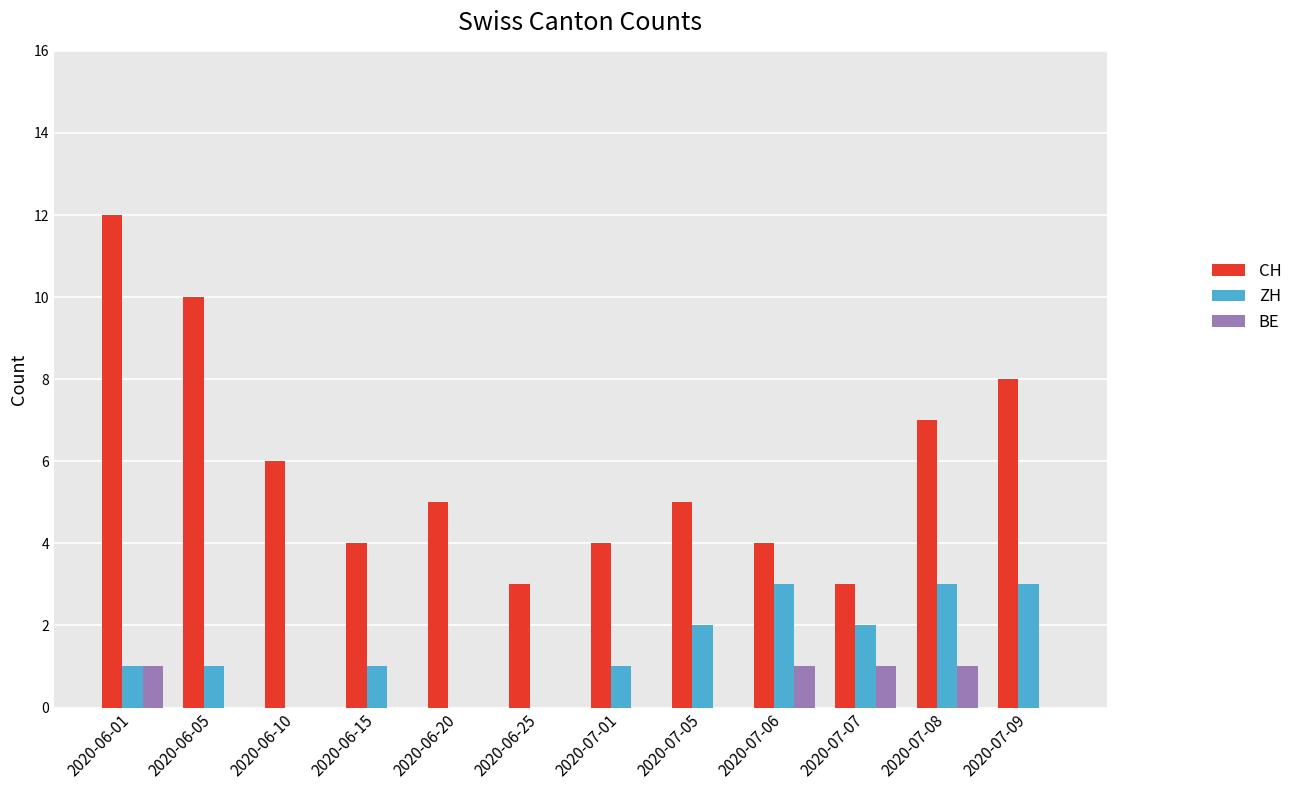

Does the chart contain stacked bars?

No